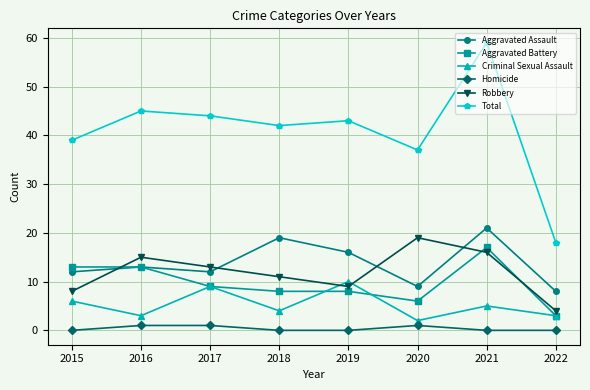

Rank the series by their maximum value, from lowest to highest.

Homicide, Criminal Sexual Assault, Aggravated Battery, Robbery, Aggravated Assault, Total